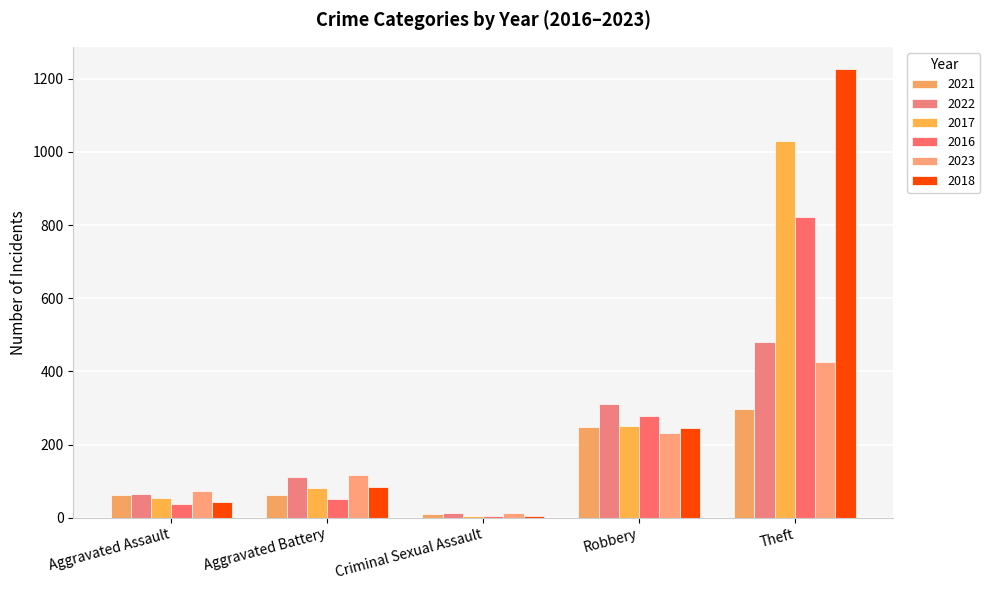

What is the label of the 5th bar from the right?

Aggravated Assault